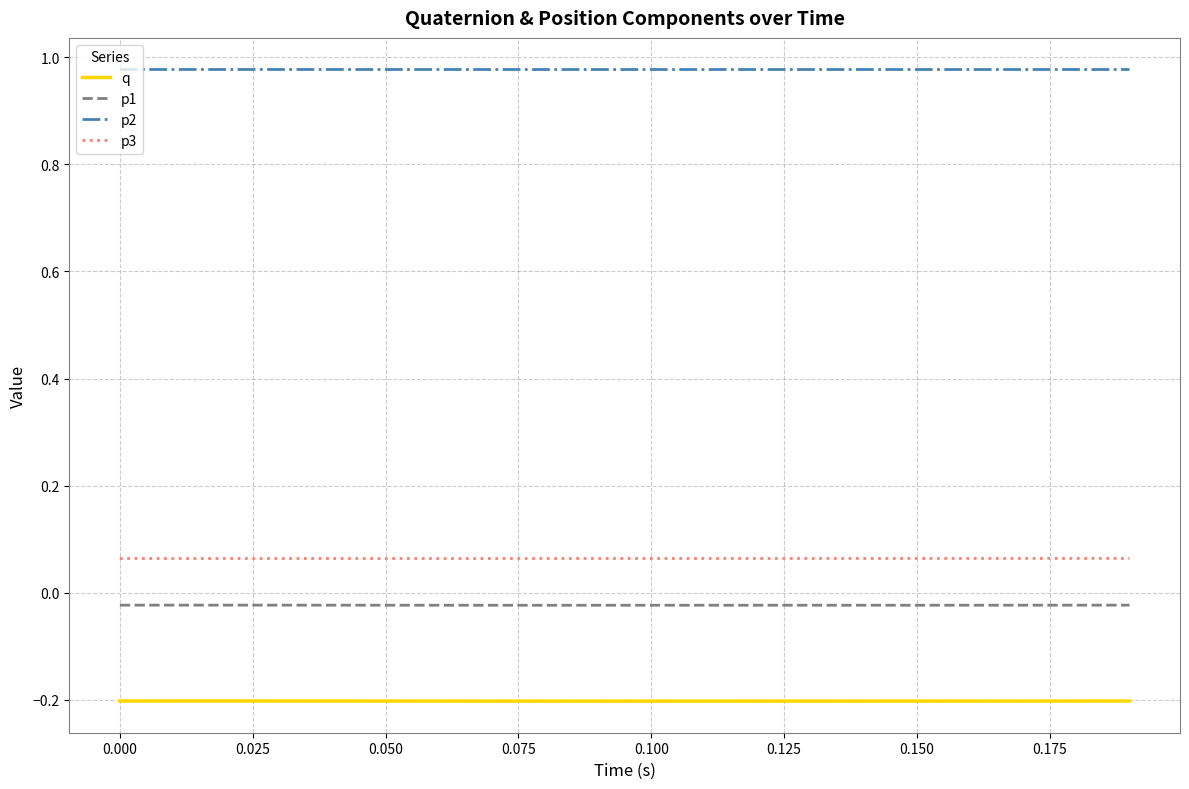

True or false: q and p3 intersect in this chart.

False